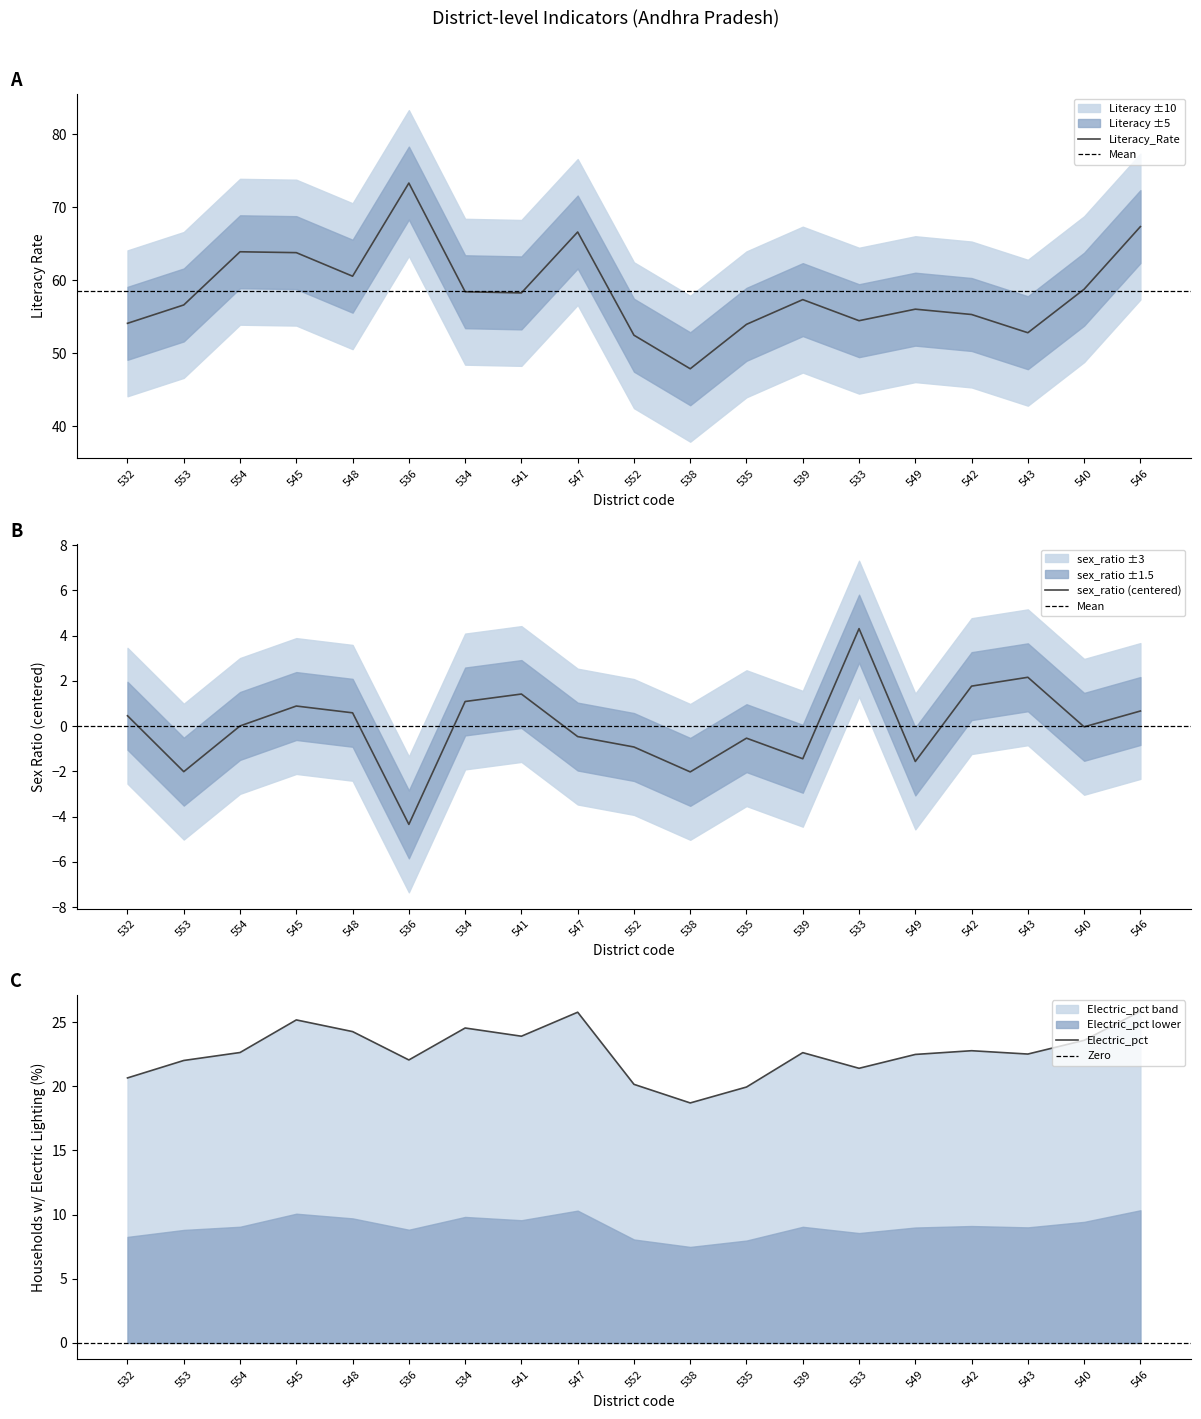

Where is the first local maximum for Literacy_Rate?

554